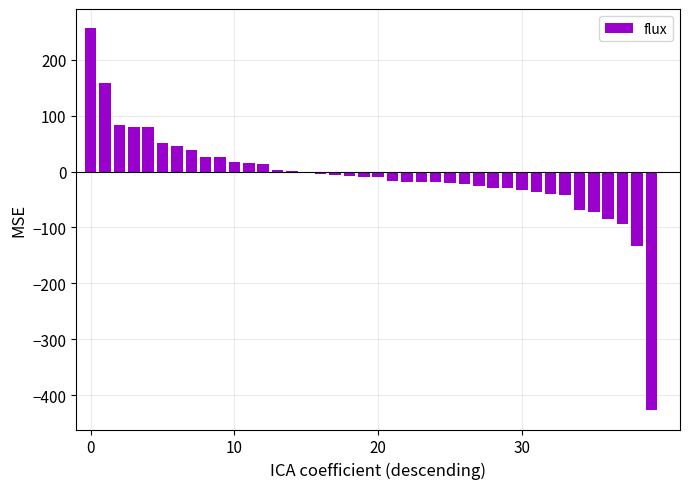

What is the sum of all values?

-379.7